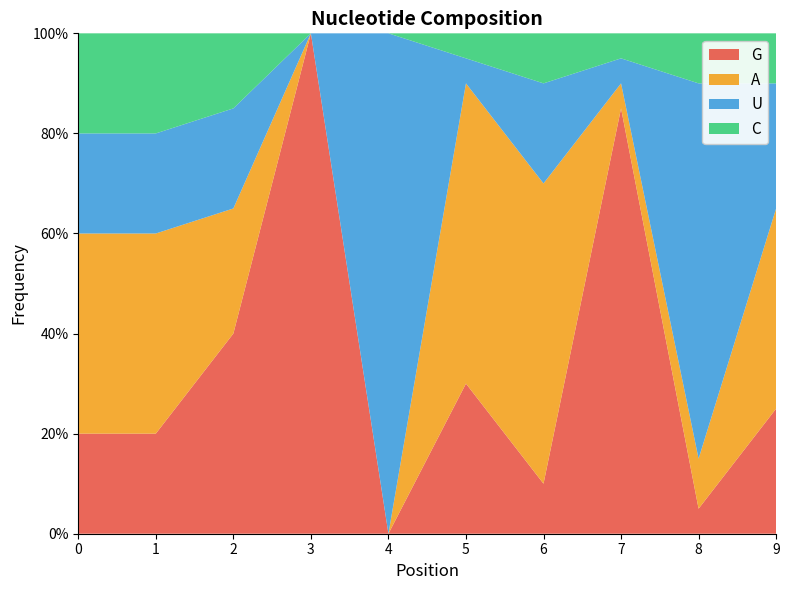

Reading right to left, transcribe all the data shown in this chart.

G: 0.2	0.1	0.8	0.1	0.3	0.0	1.0	0.4	0.2	0.2
A: 0.4	0.1	0.1	0.6	0.6	0.0	0.0	0.2	0.4	0.4
U: 0.2	0.8	0.1	0.2	0.1	1.0	0.0	0.2	0.2	0.2
C: 0.1	0.1	0.1	0.1	0.1	0.0	0.0	0.1	0.2	0.2